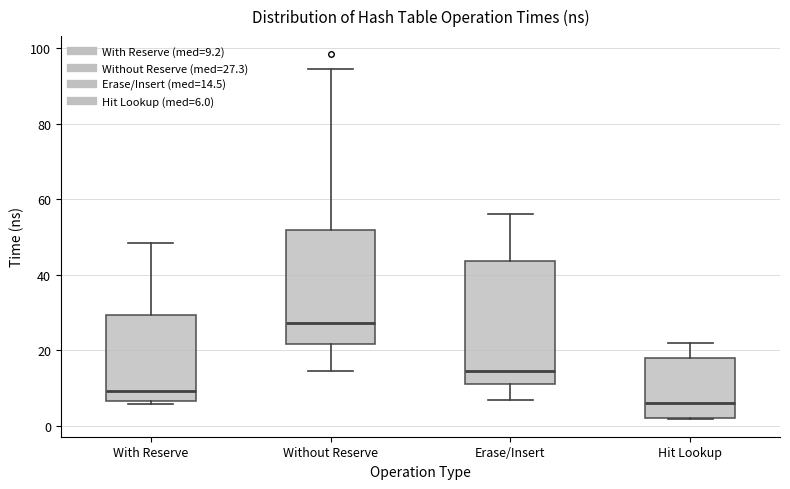

Comparing the boxes themselves (not the whiskers), which one is the tallest?

Erase/Insert